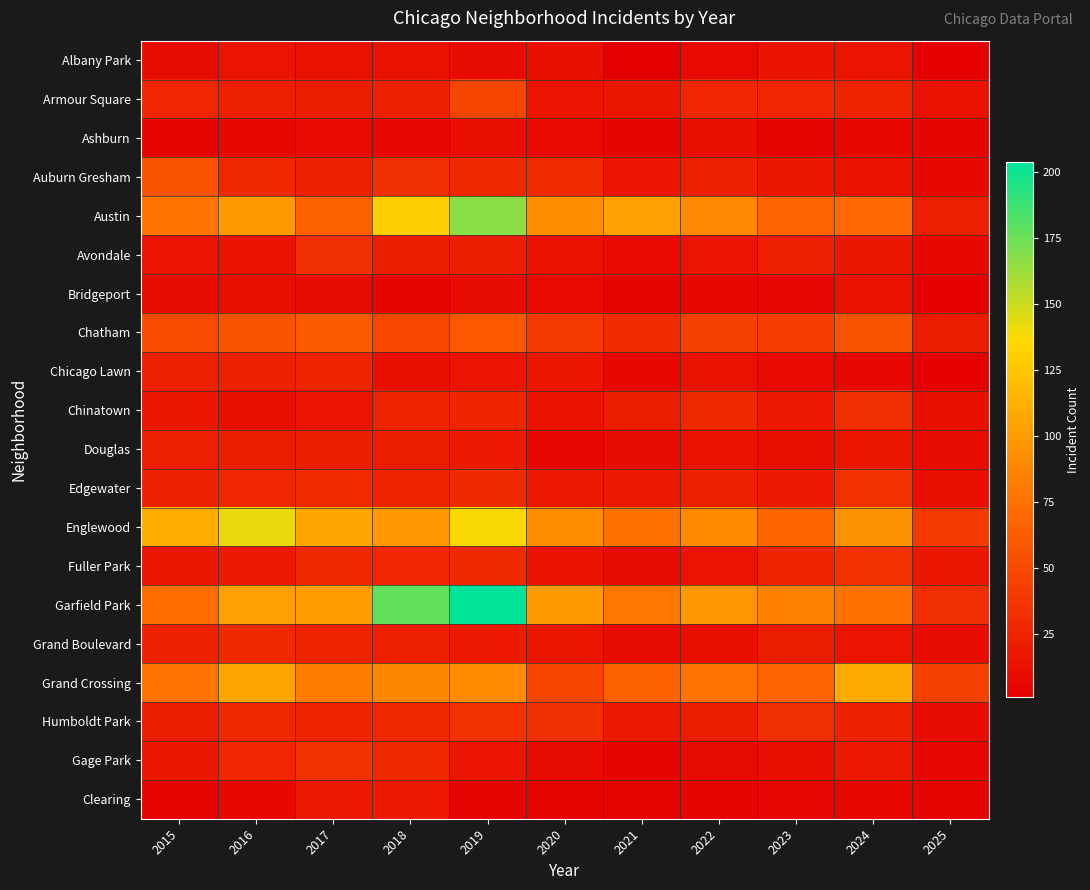

Reading right to left, list all the values displayed in this chart.

Albany Park: 2025=2	2024=15	2023=14	2022=8	2021=1	2020=12	2019=10	2018=13	2017=13	2016=15	2015=10
Armour Square: 2025=13	2024=25	2023=27	2022=27	2021=16	2020=15	2019=47	2018=23	2017=20	2016=22	2015=27
Ashburn: 2025=5	2024=7	2023=4	2022=11	2021=5	2020=8	2019=11	2018=6	2017=8	2016=7	2015=4
Auburn Gresham: 2025=7	2024=13	2023=16	2022=23	2021=15	2020=30	2019=29	2018=33	2017=23	2016=28	2015=56
Austin: 2025=22	2024=71	2023=67	2022=89	2021=104	2020=92	2019=167	2018=130	2017=65	2016=99	2015=78
Avondale: 2025=7	2024=17	2023=22	2022=15	2021=8	2020=13	2019=21	2018=21	2017=33	2016=14	2015=15
Bridgeport: 2025=2	2024=14	2023=6	2022=7	2021=4	2020=8	2019=10	2018=5	2017=9	2016=11	2015=9
Chatham: 2025=20	2024=57	2023=43	2022=44	2021=31	2020=40	2019=60	2018=48	2017=62	2016=57	2015=51
Chicago Lawn: 2025=2	2024=6	2023=8	2022=13	2021=7	2020=17	2019=15	2018=11	2017=25	2016=23	2015=23
Chinatown: 2025=12	2024=33	2023=18	2022=28	2021=21	2020=14	2019=26	2018=25	2017=15	2016=12	2015=17
Douglas: 2025=9	2024=16	2023=11	2022=14	2021=10	2020=6	2019=19	2018=20	2017=21	2016=20	2015=22
Edgewater: 2025=11	2024=34	2023=19	2022=23	2021=18	2020=18	2019=29	2018=25	2017=30	2016=27	2015=24
Englewood: 2025=40	2024=95	2023=69	2022=90	2021=76	2020=92	2019=138	2018=98	2017=107	2016=142	2015=111
Fuller Park: 2025=17	2024=35	2023=25	2022=15	2021=10	2020=14	2019=29	2018=27	2017=29	2016=19	2015=16
Garfield Park: 2025=32	2024=76	2023=85	2022=98	2021=79	2020=100	2019=204	2018=178	2017=101	2016=103	2015=73
Grand Boulevard: 2025=10	2024=15	2023=20	2022=11	2021=10	2020=16	2019=19	2018=22	2017=25	2016=29	2015=24
Grand Crossing: 2025=44	2024=109	2023=67	2022=77	2021=66	2020=47	2019=91	2018=88	2017=82	2016=106	2015=77
Humboldt Park: 2025=10	2024=24	2023=32	2022=20	2021=18	2020=32	2019=34	2018=28	2017=25	2016=28	2015=20
Gage Park: 2025=6	2024=19	2023=11	2022=9	2021=5	2020=9	2019=15	2018=28	2017=35	2016=27	2015=17
Clearing: 2025=4	2024=7	2023=6	2022=5	2021=4	2020=4	2019=5	2018=19	2017=18	2016=7	2015=4